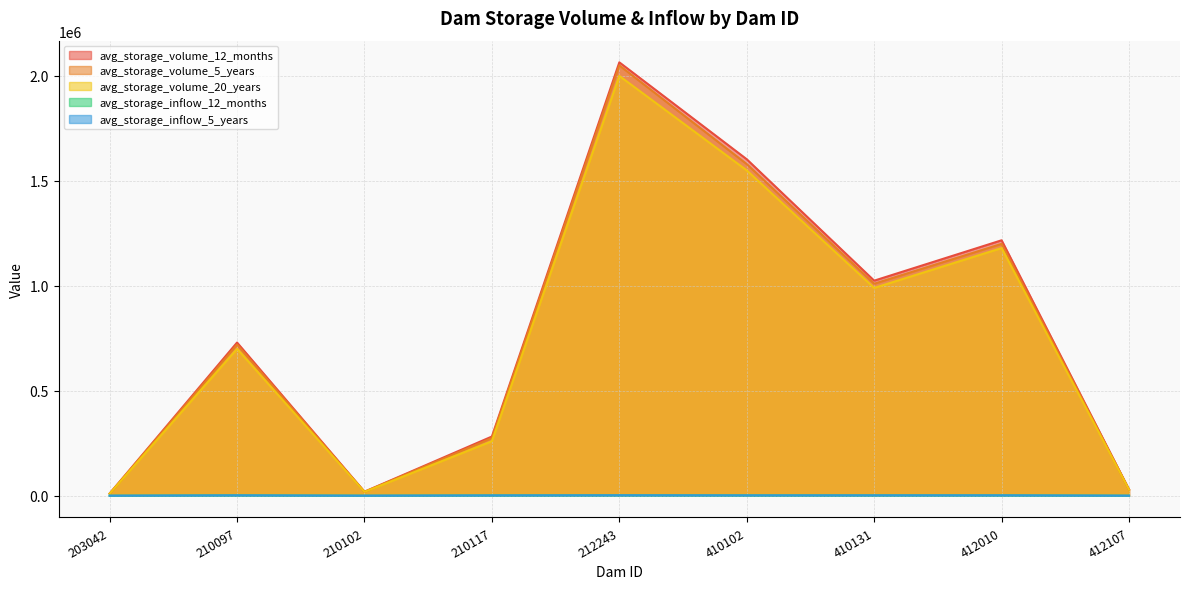

What is the difference between the avg_storage_inflow_5_years values at 412107 and 212243?

1790.6